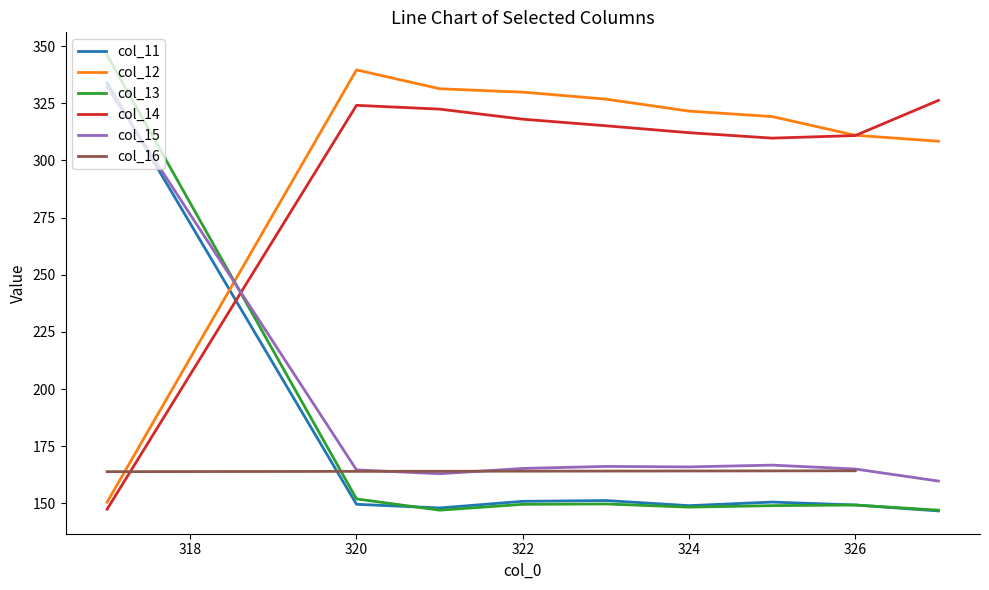

What is the minimum value for col_11?

146.7